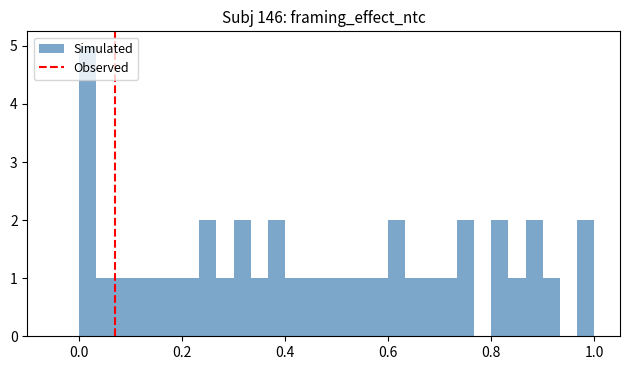

Around what value on the x-axis is the tallest bar? Give the approximate position of its centre, as read against the axis.

0.02